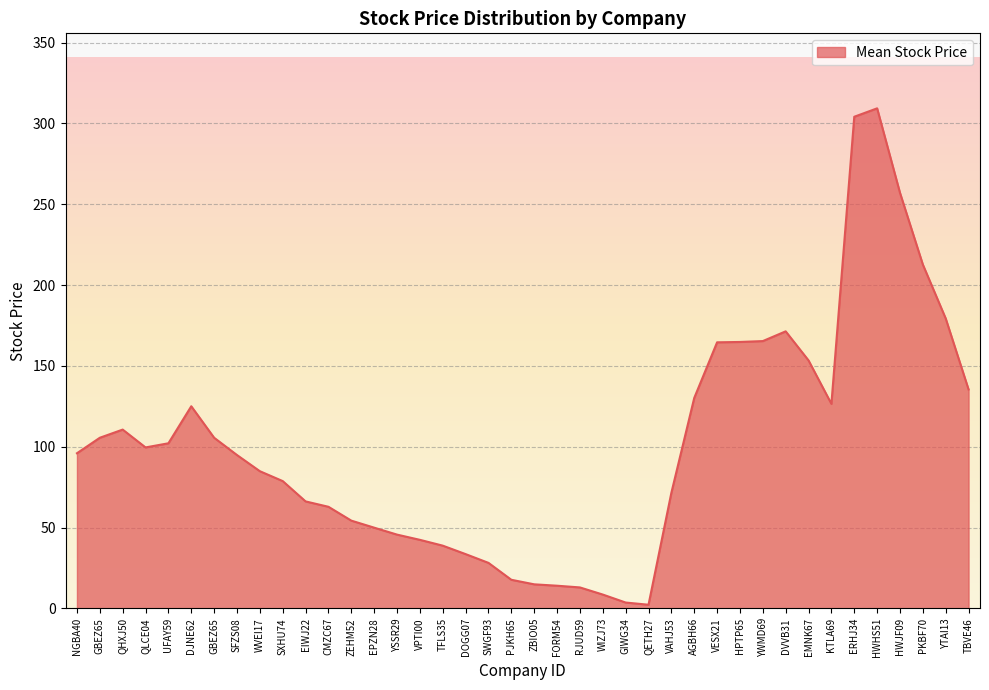

At which label is the value closest to 155?

EMNK67